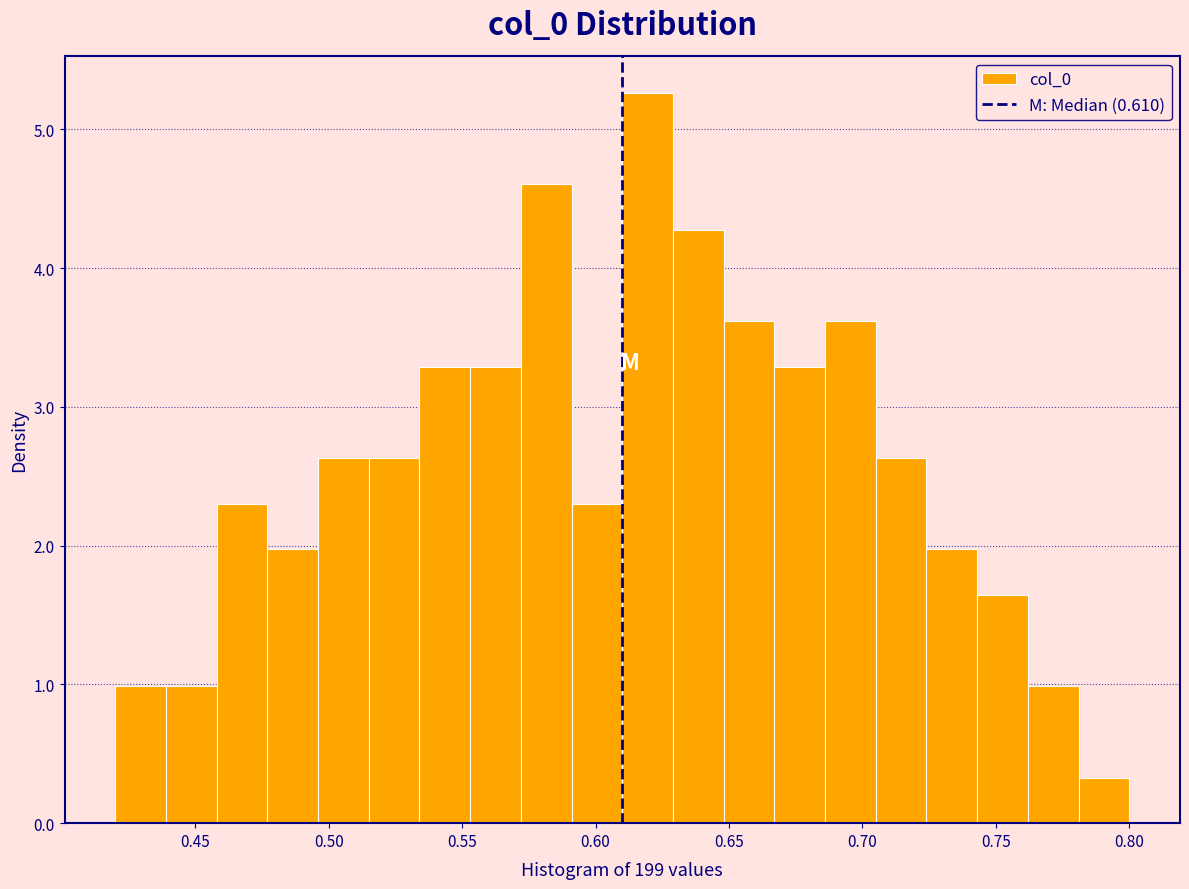

Read against the x-axis, roughly where is the centre of the tallest bar?

0.620